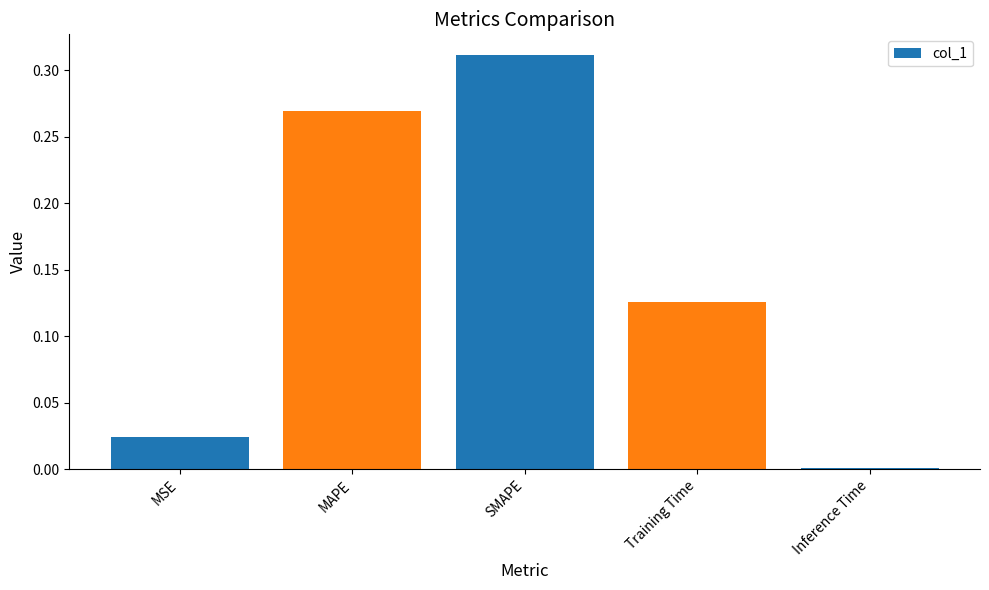

How many series are shown in this chart?

1